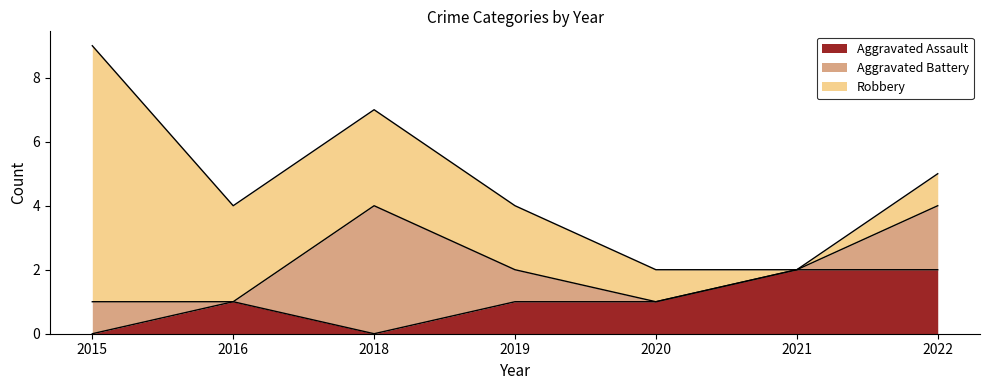

List the series in order of their peak value, highest first.

Robbery, Aggravated Battery, Aggravated Assault